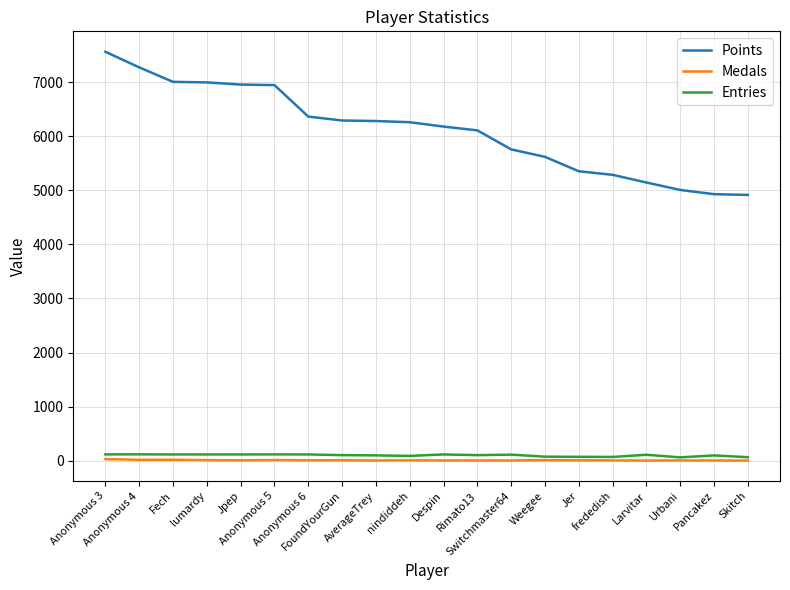

Which series has the widest spread of values?

Points